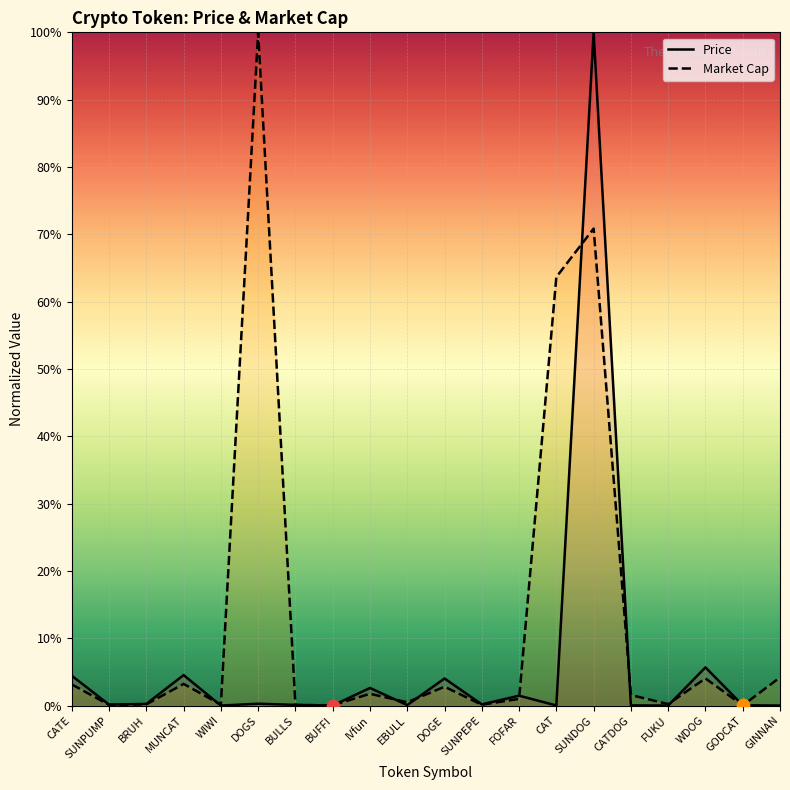

Which series reaches the maximum Y coordinate?

Price